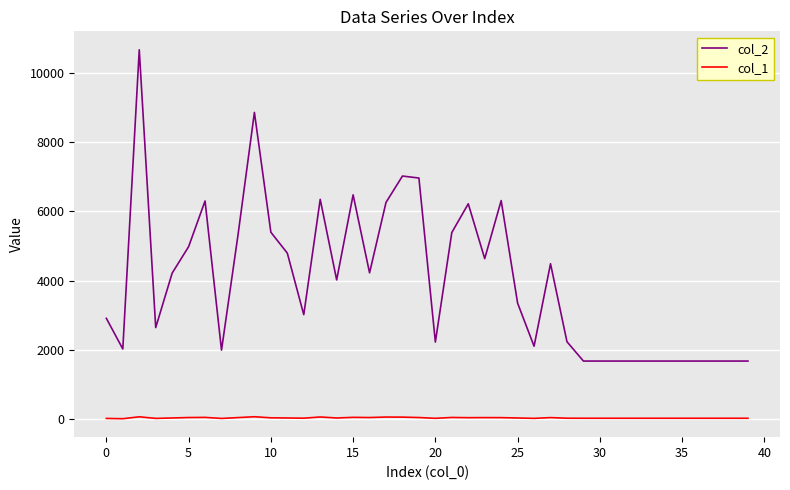

Count the number of data series in this chart.

2